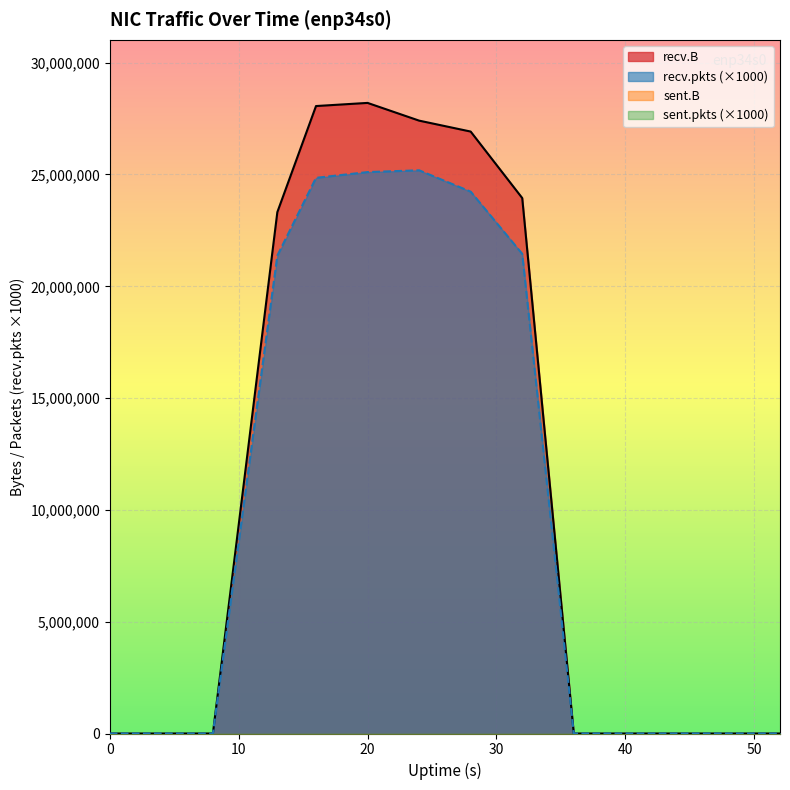

At how many categories does at least one series exceed 17122555?

6